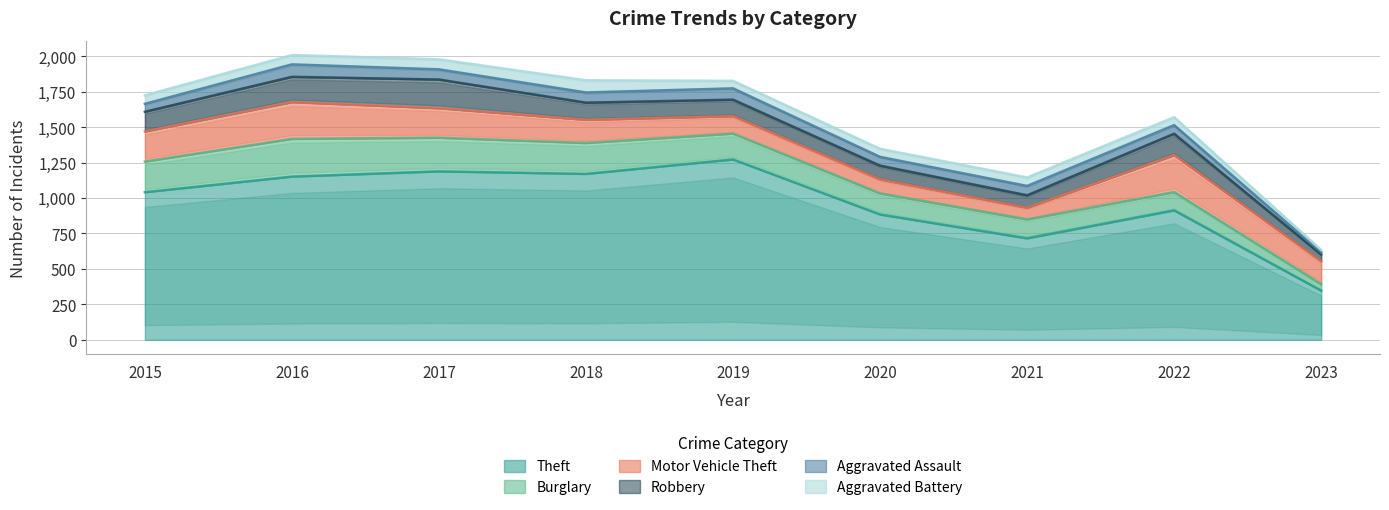

What is the total value across all series at 2021?

1145